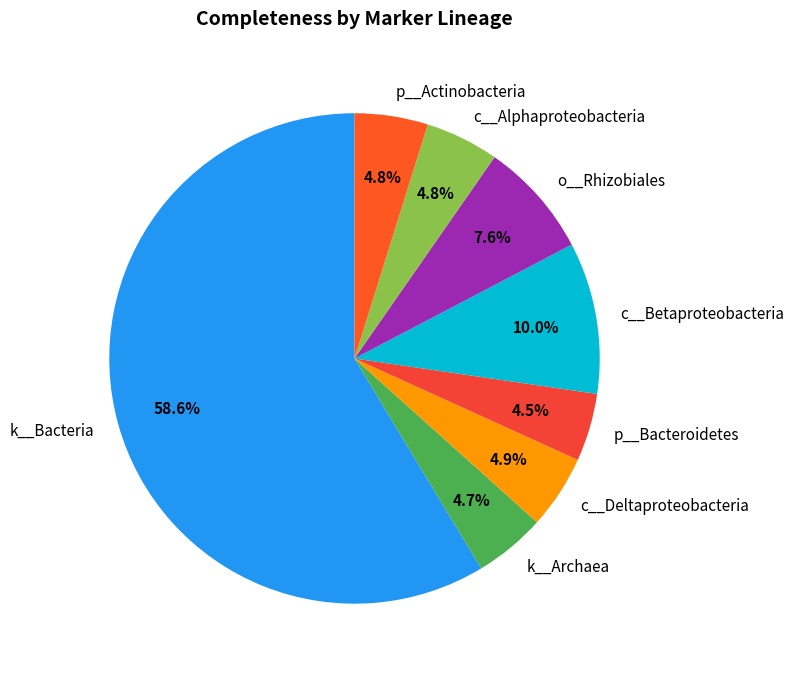

What percentage is NOT represented by c__Betaproteobacteria?

90.0%